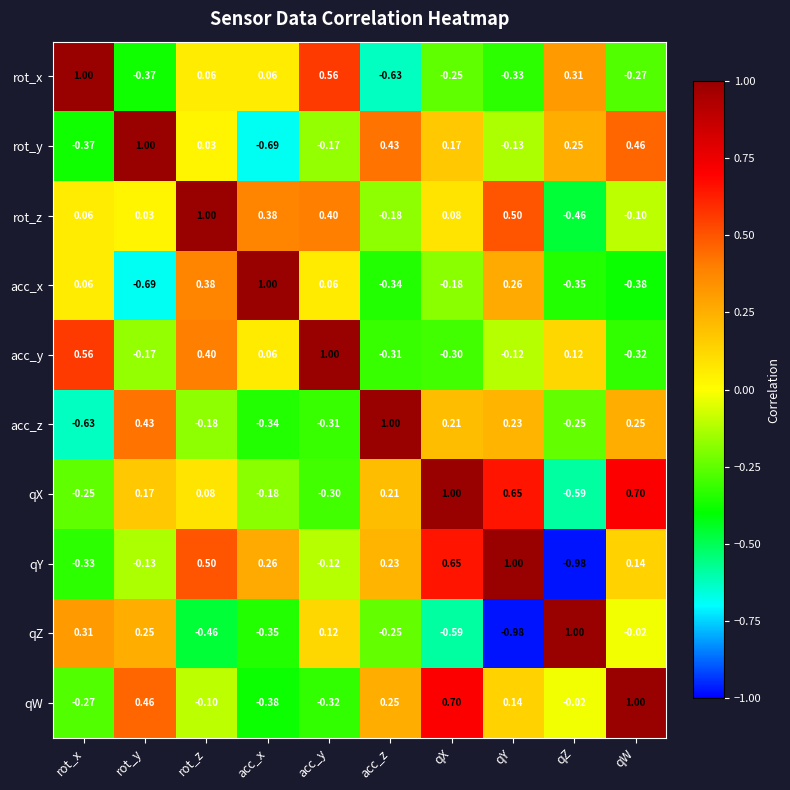

How many values in the rot_x series exceed 0?

5